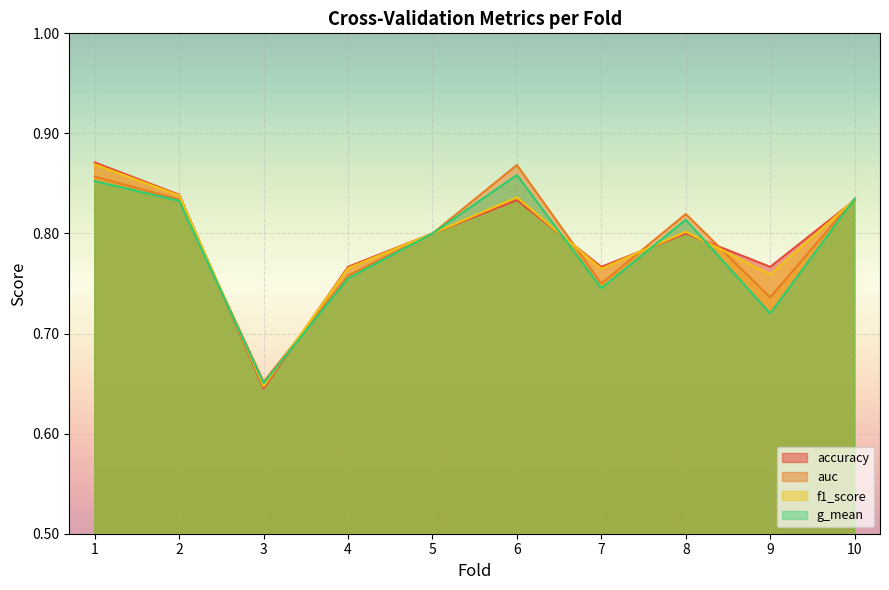

List the series in order of their peak value, highest first.

accuracy, f1_score, auc, g_mean